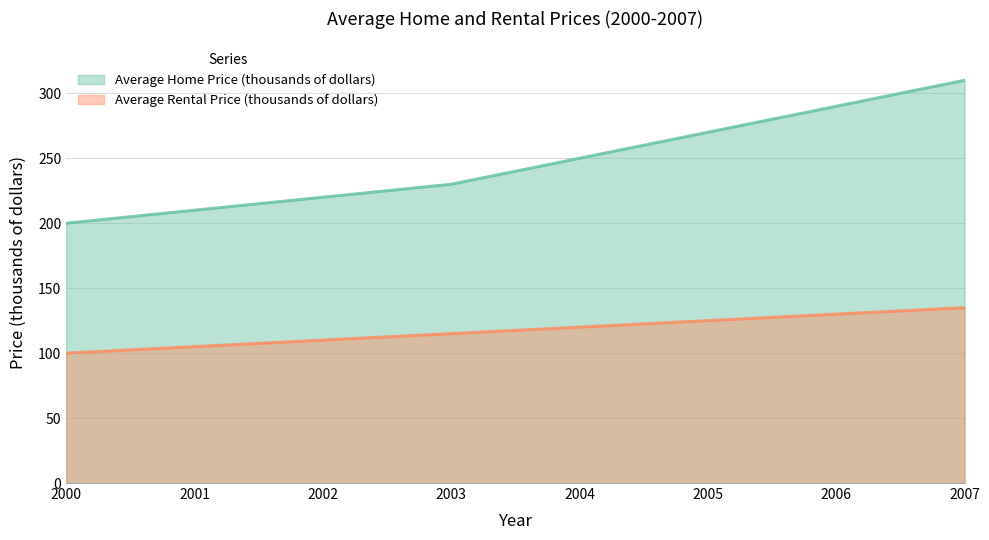

What is the highest value of the Average Home Price (thousands of dollars) series?

310